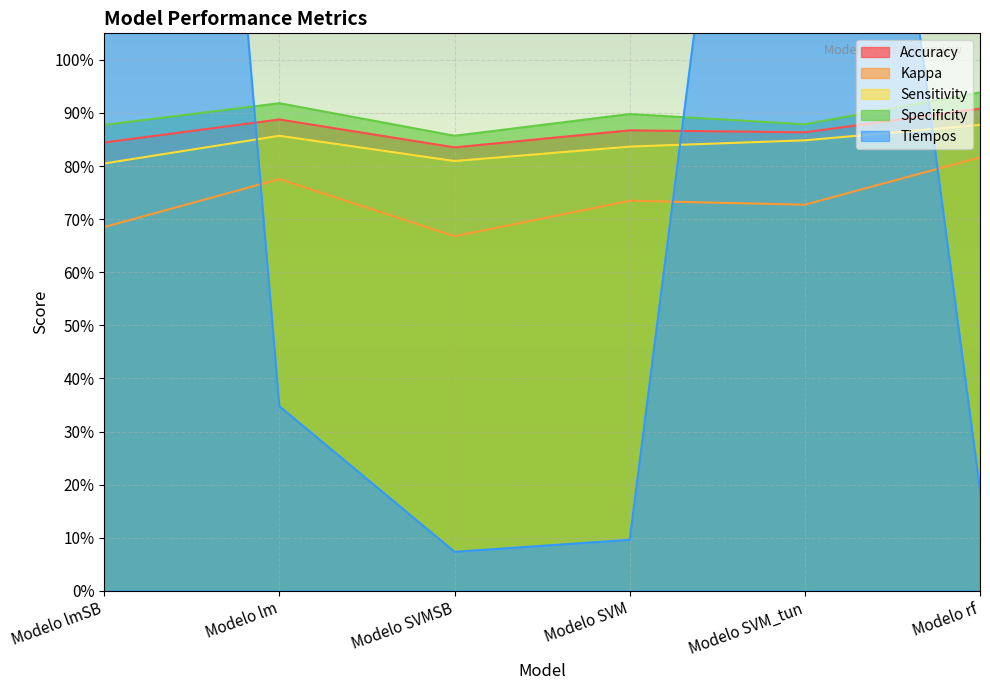

In Accuracy, how many points are lower than both neighbors (excluding endpoints)?

2